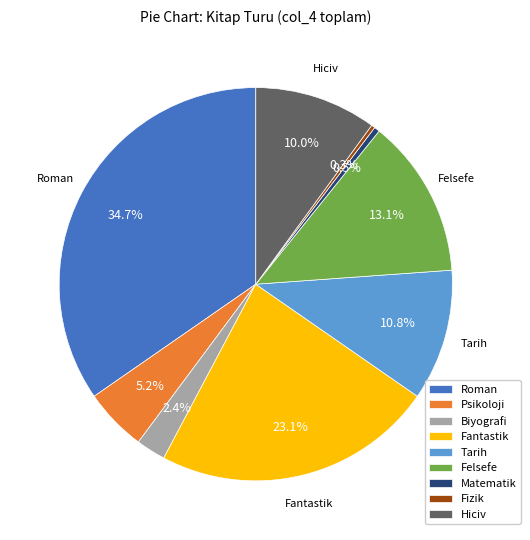

What percentage is the Fantastik slice, to the nearest percent?

23%